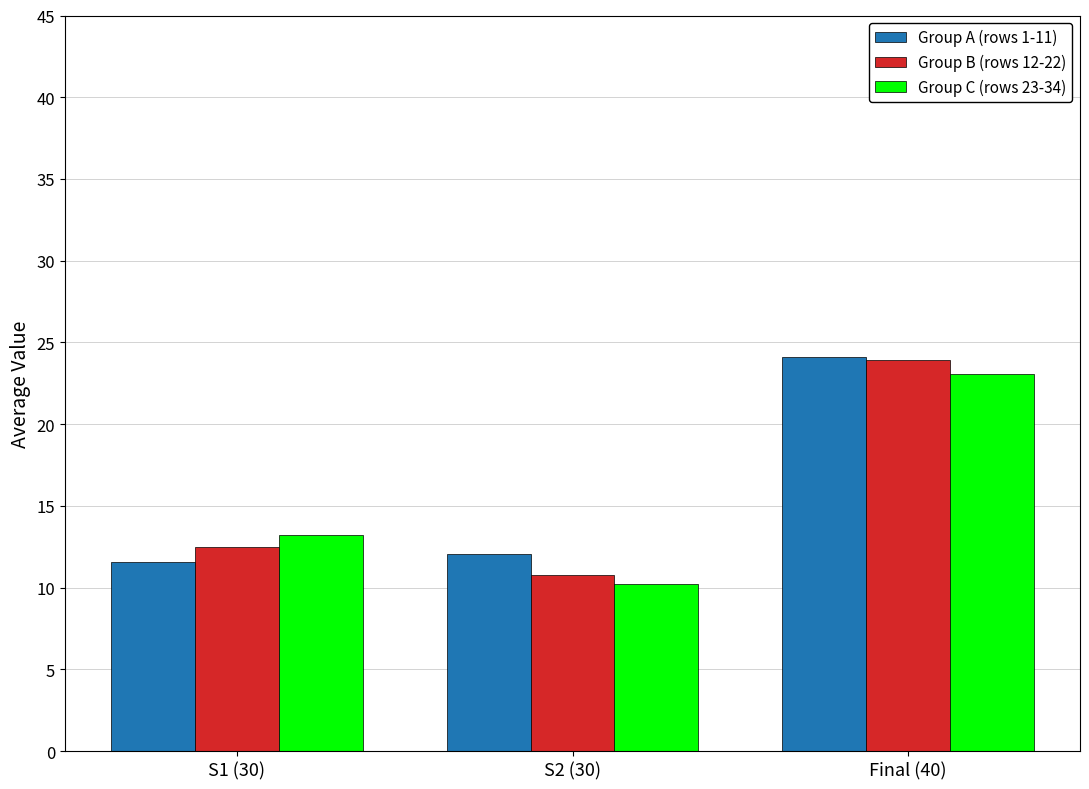

How many distinct data groups are displayed?

3